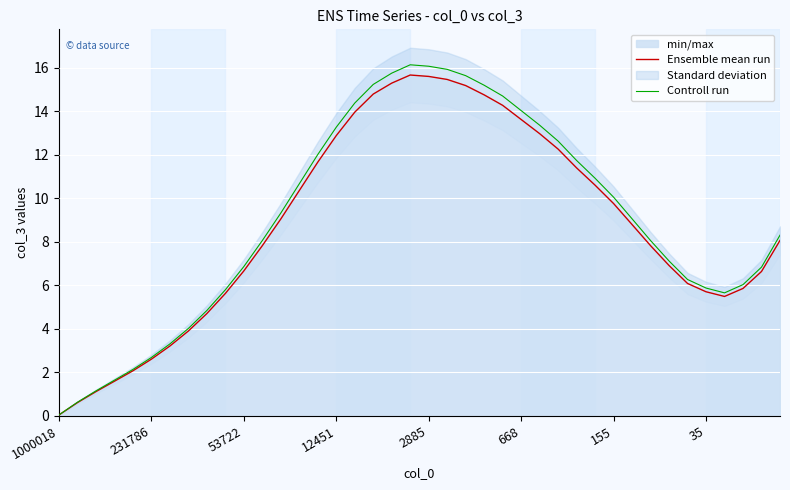

At which label is Ensemble mean run closest to 7?

33